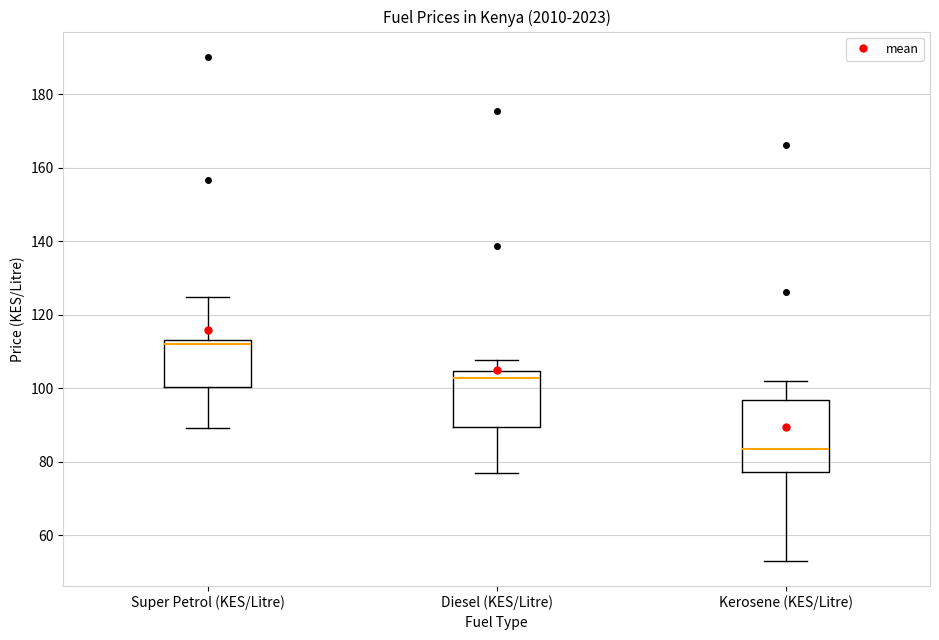

Reading left to right, transcribe this box plot: for each box, give where its median line is, the range the box spans, and where its two whiskers end, as read against the y-axis. The values are not printed on the chart, so give them approximately, as read against the axis.

Super Petrol (KES/Litre): median 112, box 100 to 114, whiskers 90 to 124
Diesel (KES/Litre): median 102, box 90 to 104, whiskers 76 to 108
Kerosene (KES/Litre): median 84, box 78 to 96, whiskers 54 to 102